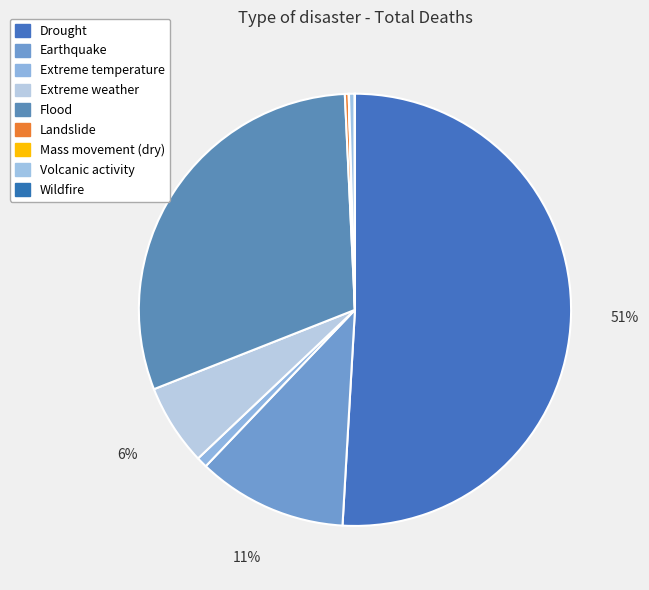

The Landslide slice represents 0% of the pie. True or false?

True